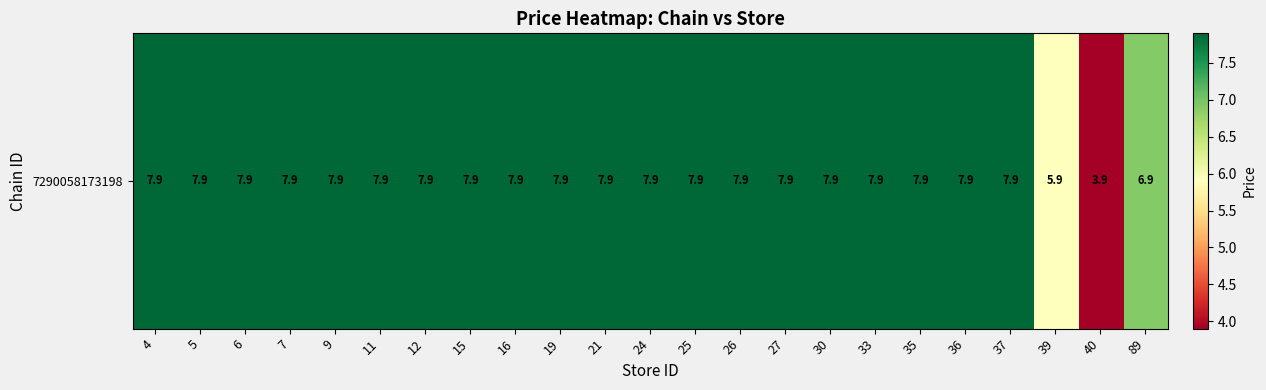

What is the minimum value shown in the chart?

3.9